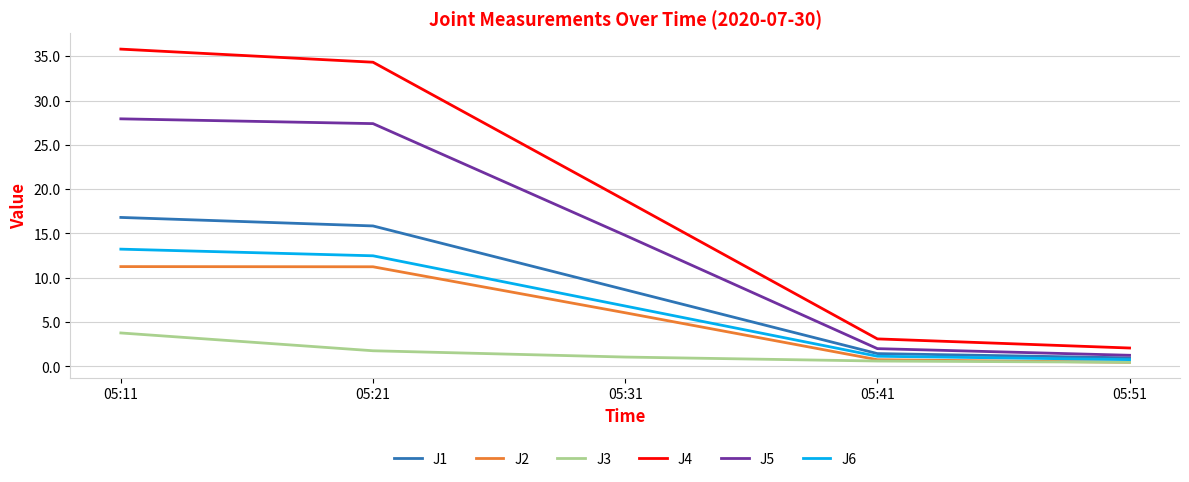

True or false: J4 and J6 intersect in this chart.

False